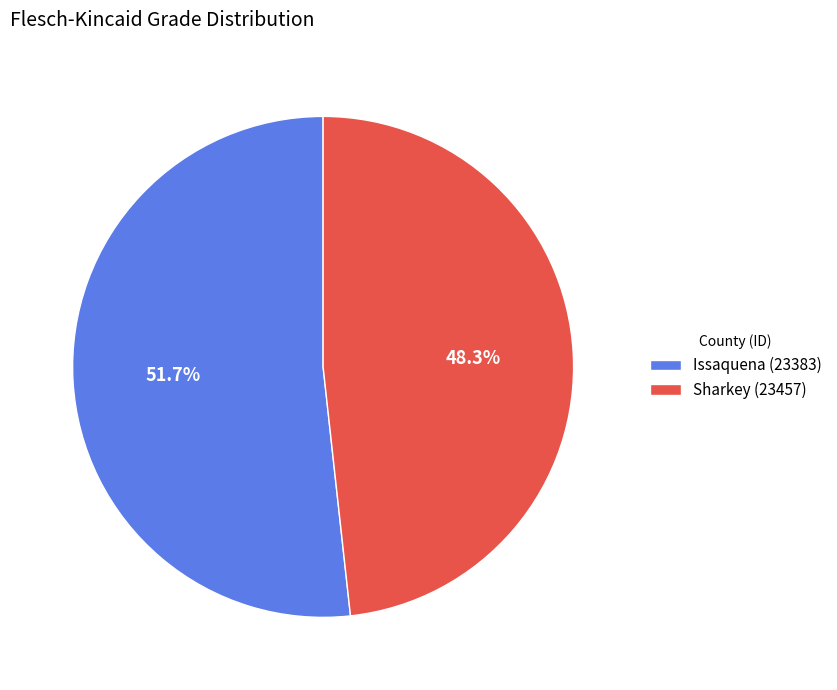

How many segments does this pie chart have?

2